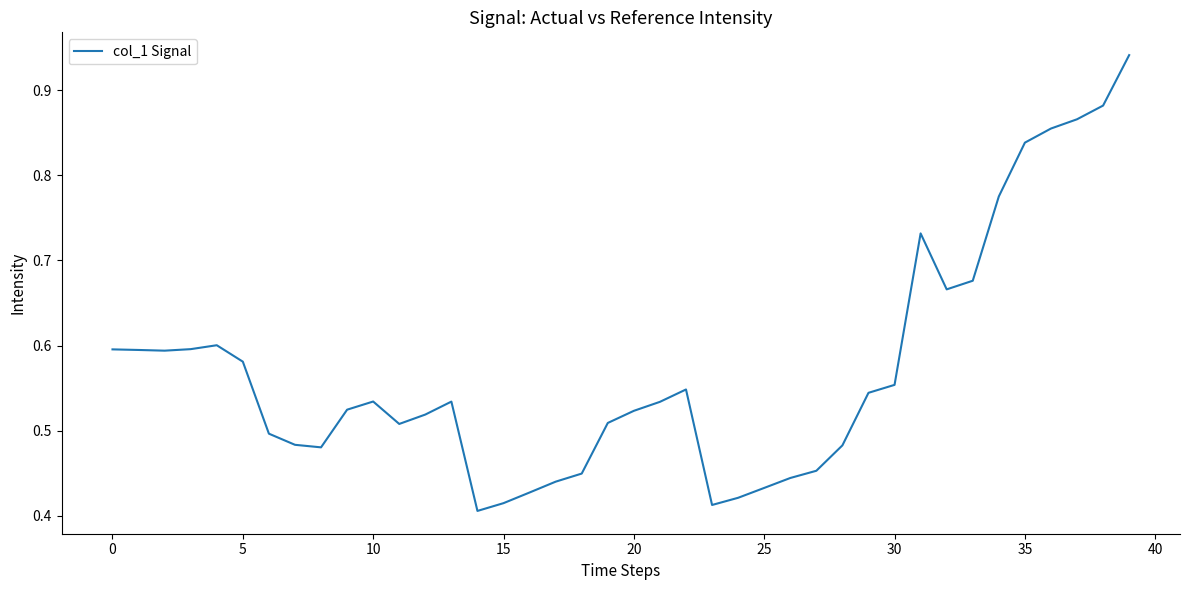

What is the average value?

0.6